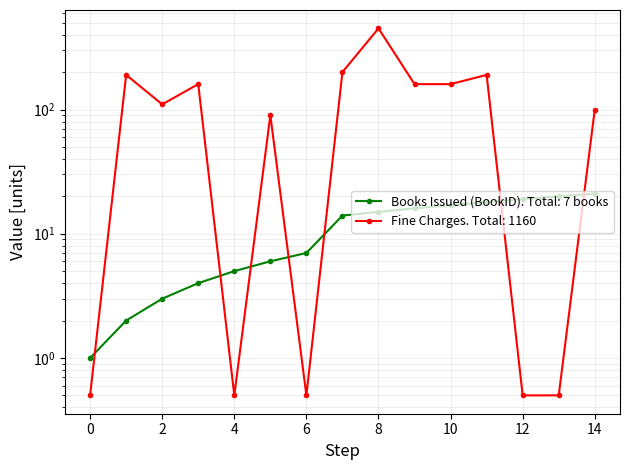

True or false: Books Issued (BookID) has a value of 27.2 at 2020-08-01.

False